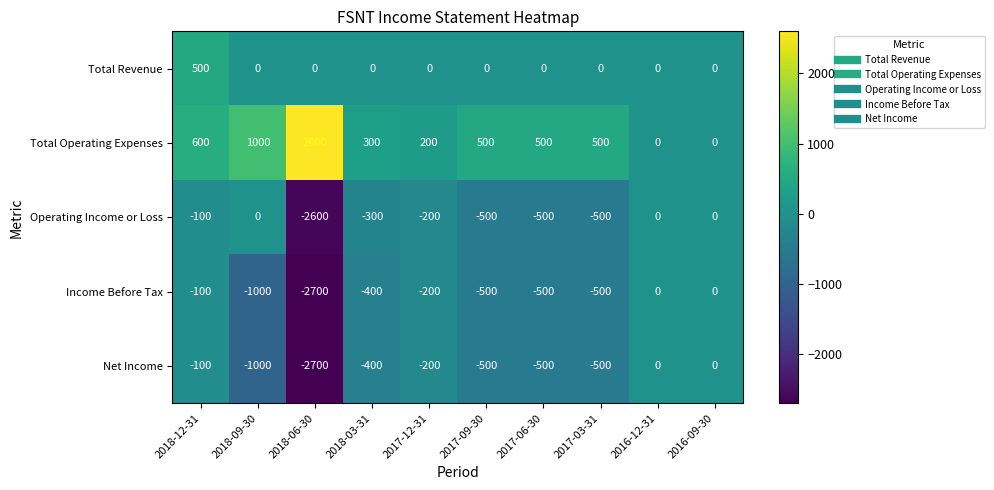

Which series has the largest total across all categories?

Total Operating Expenses